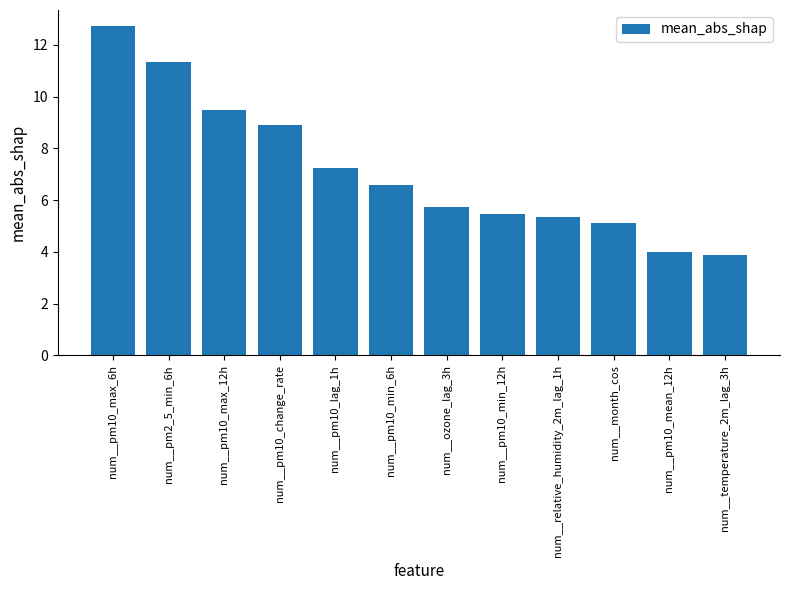

At which label is the value closest to 8?

num__pm10_lag_1h